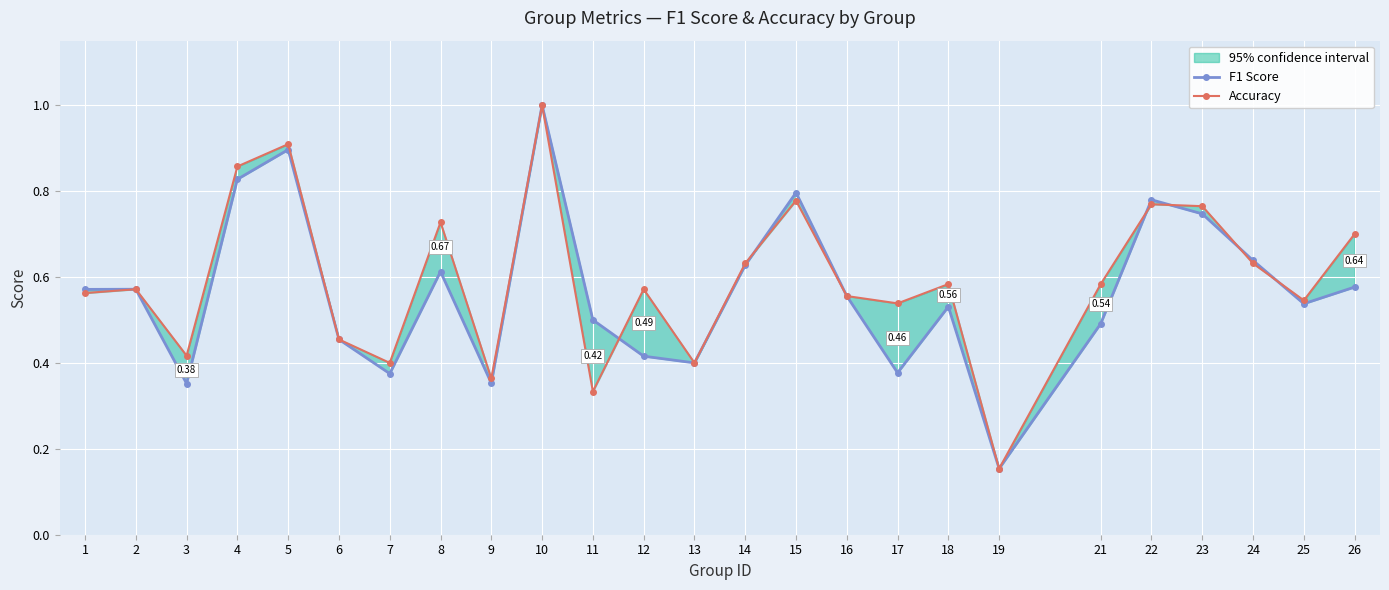

At how many categories does at least one series exceed 0?

25